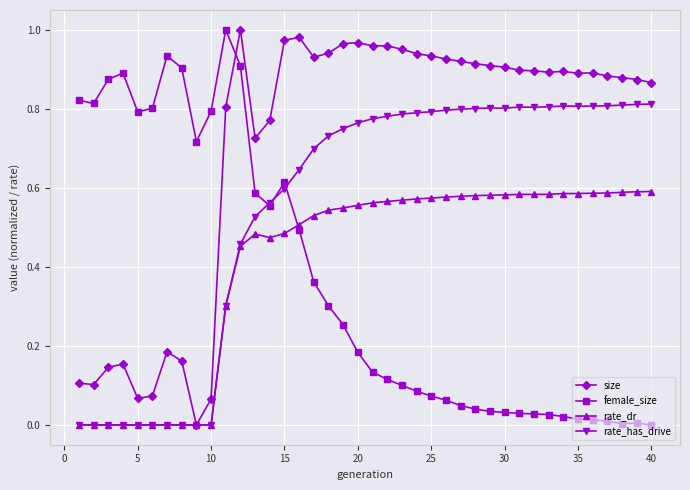

Which series has the largest total across all categories?

size